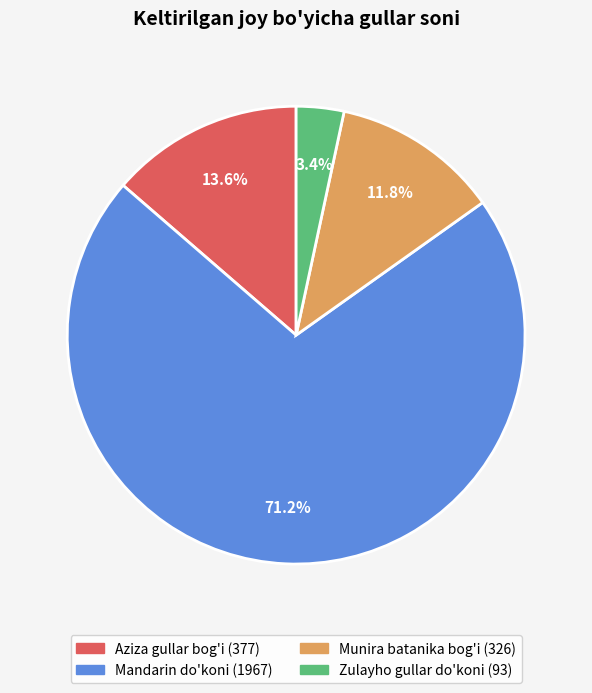

Count the number of slices in the pie.

4